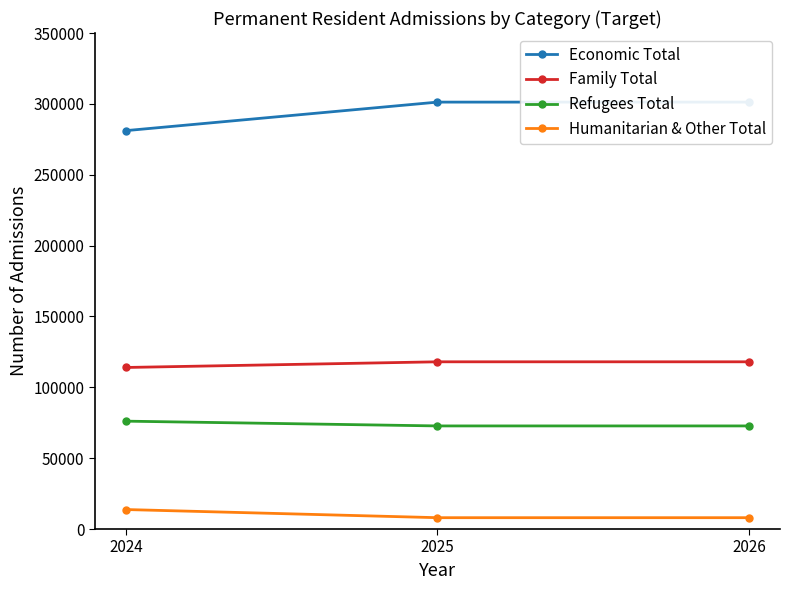

Does the chart have visible grid lines?

No